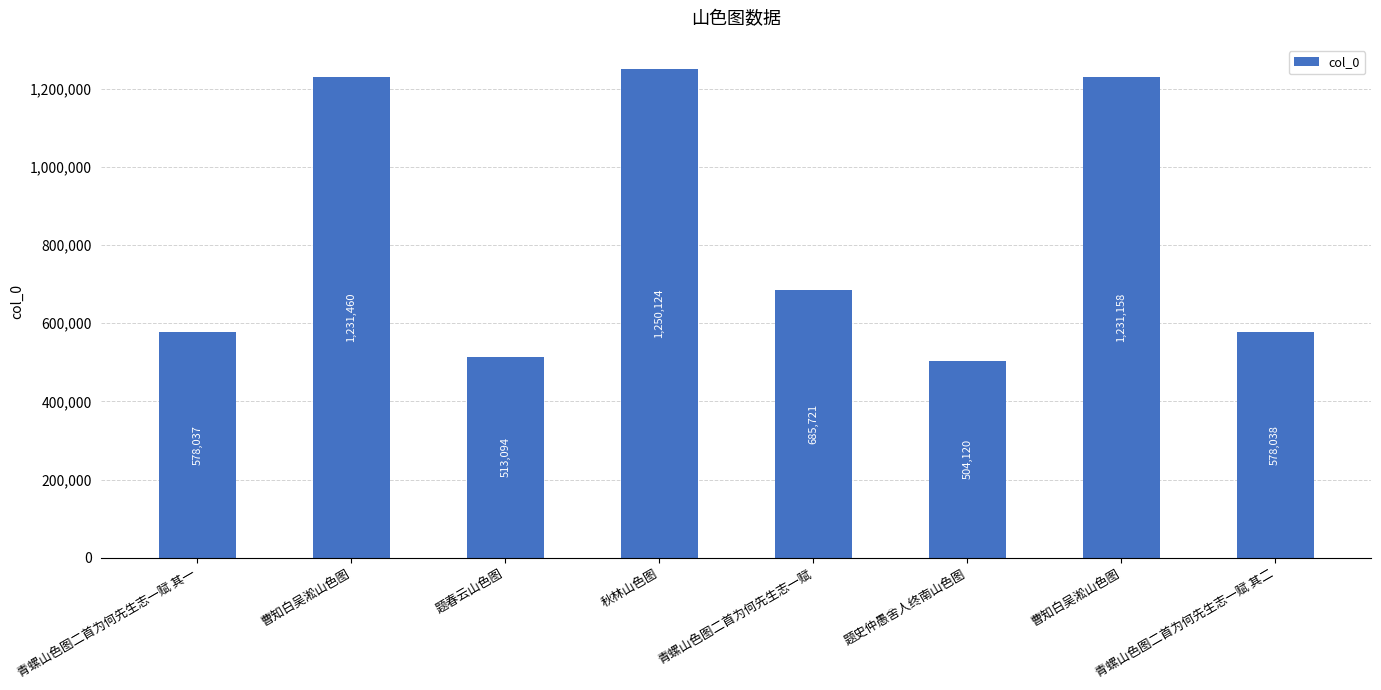

Read the value at 题史仲愚舍人终南山色图, to the nearest 50.

504100